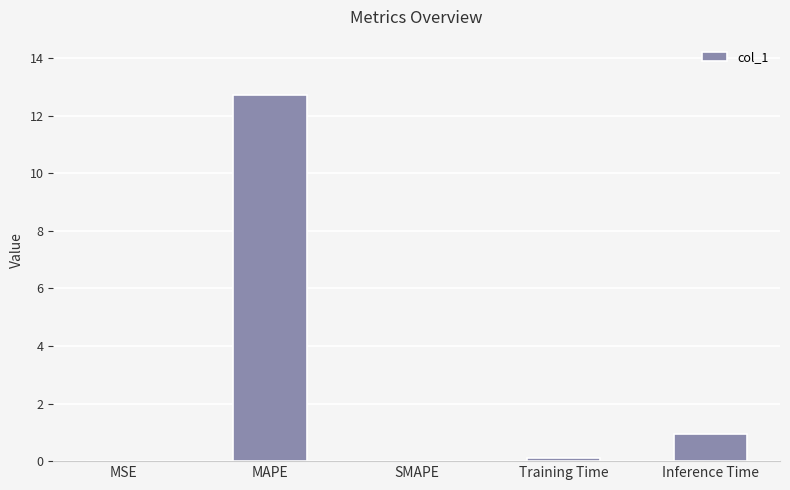

What is the sum of all values?

13.8